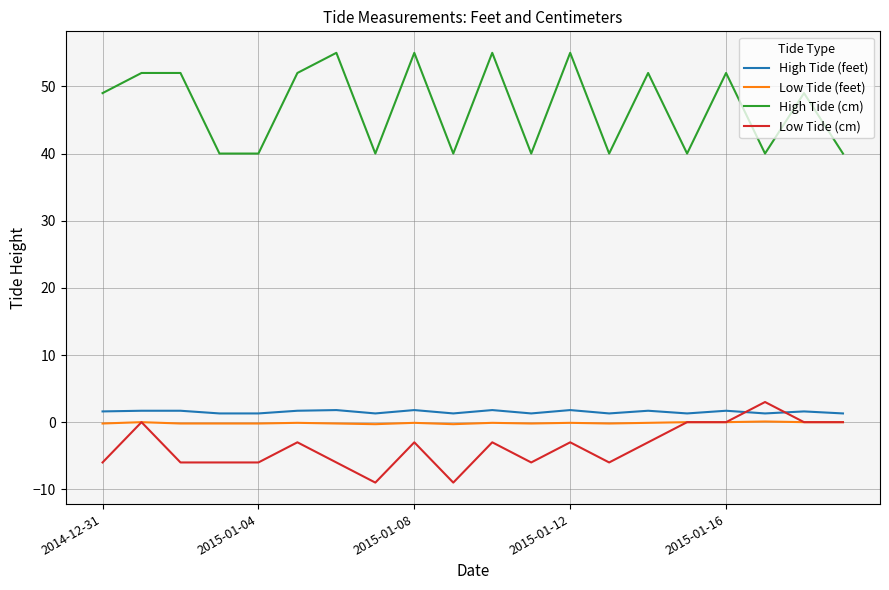

Which series has the largest total across all categories?

High Tide (cm)